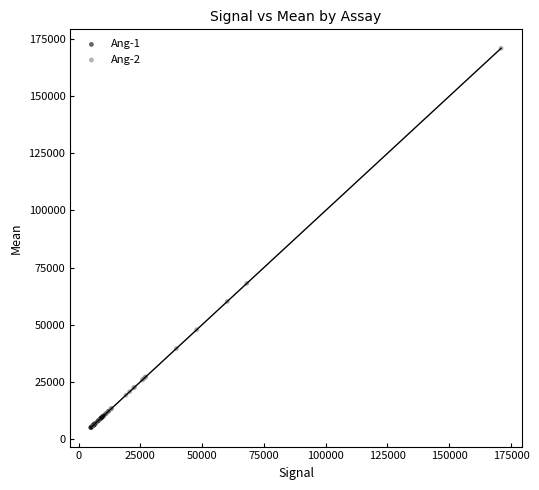

Which series has the widest spread of Y values?

Ang-2